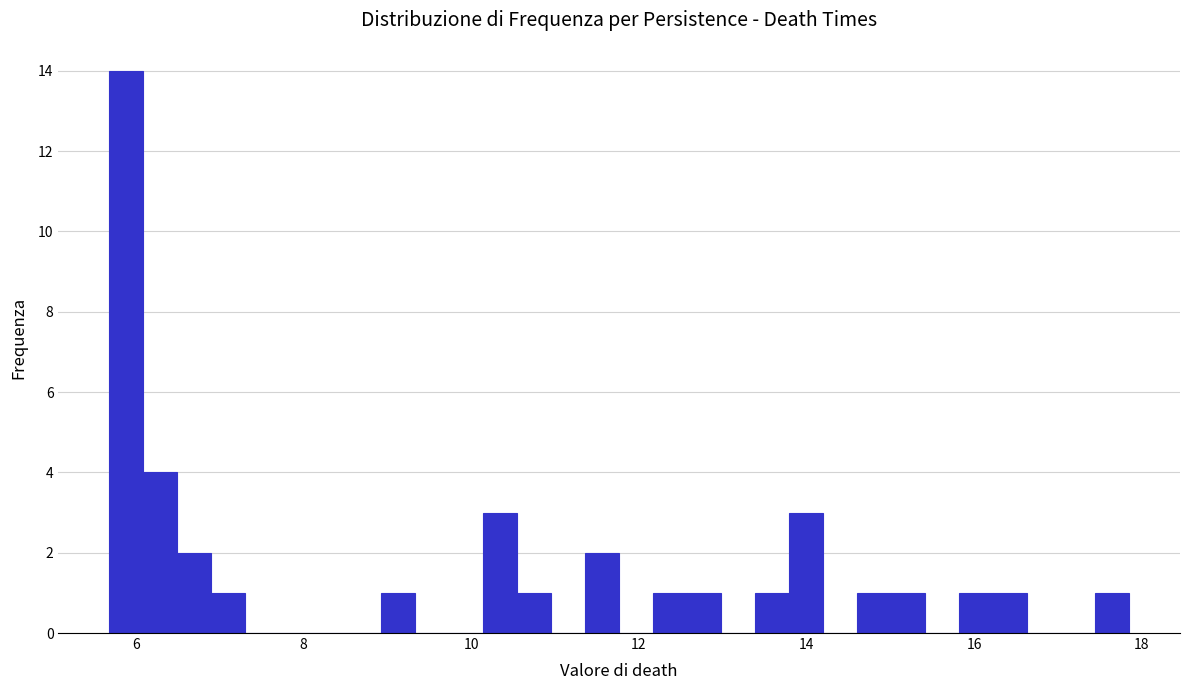

Read against the x-axis, roughly where is the centre of the tallest bar?

5.8